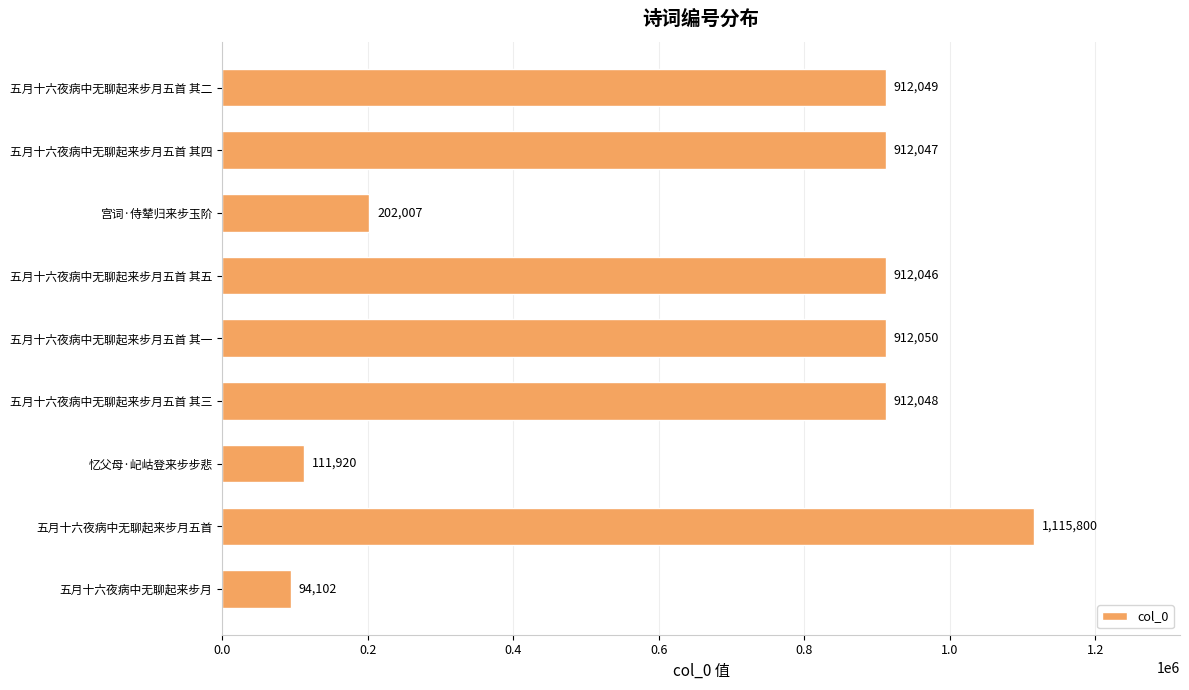

Reading bottom to top, extract all data points from this chart.

五月十六夜病中无聊起来步月=94102	五月十六夜病中无聊起来步月五首=1115800	忆父母·屺岵登来步步悲=111920	五月十六夜病中无聊起来步月五首 其三=912048	五月十六夜病中无聊起来步月五首 其一=912050	五月十六夜病中无聊起来步月五首 其五=912046	宫词·侍辇归来步玉阶=202007	五月十六夜病中无聊起来步月五首 其四=912047	五月十六夜病中无聊起来步月五首 其二=912049